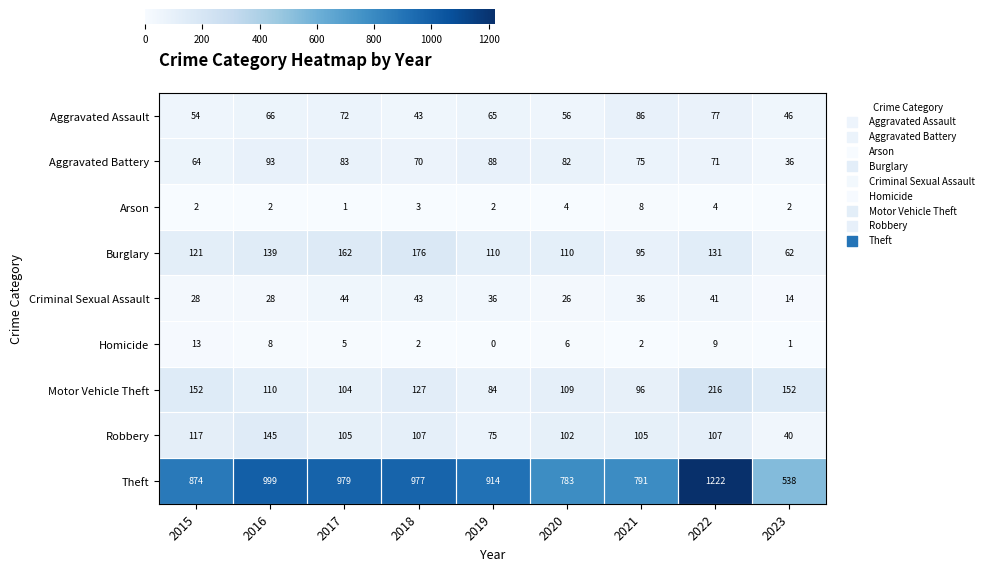

What is the spread (max minus min) of values at 2019?

914